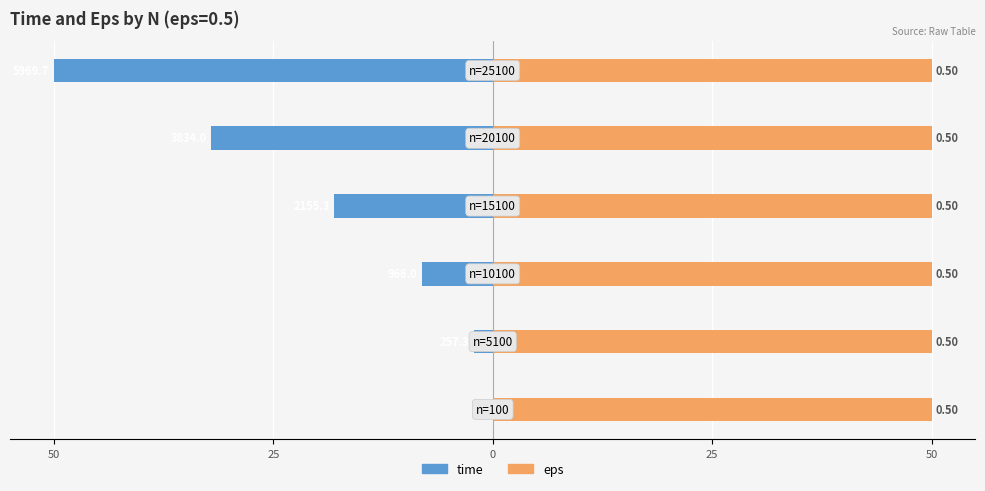

True or false: time has a value of -2.2 at 25.

True